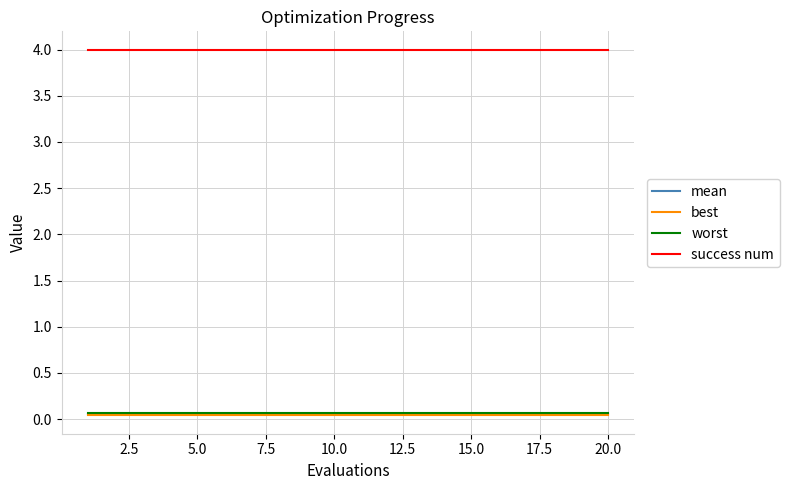

Is this an area chart (filled region under the line)?

No